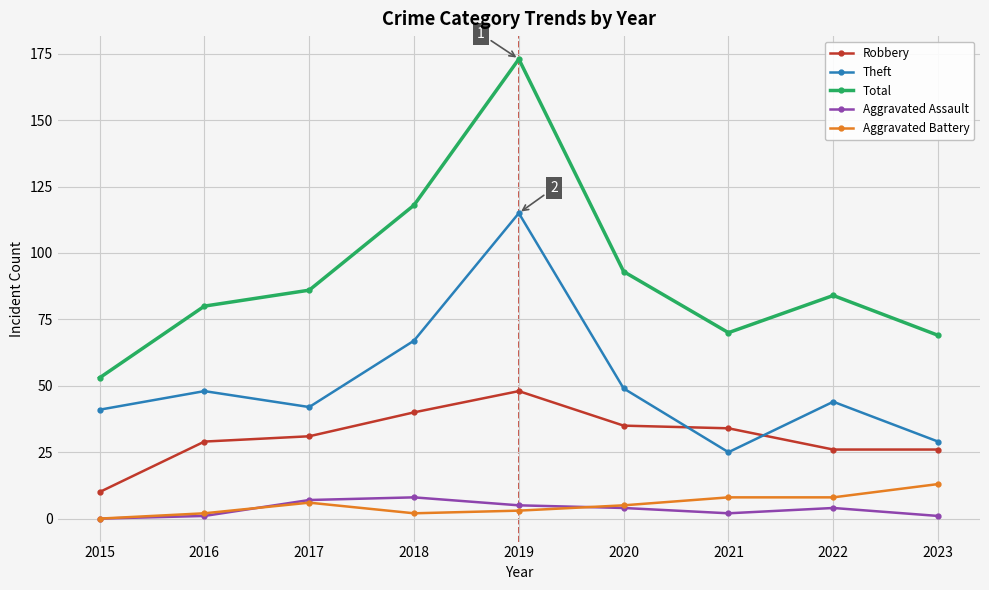

How many distinct data groups are displayed?

5